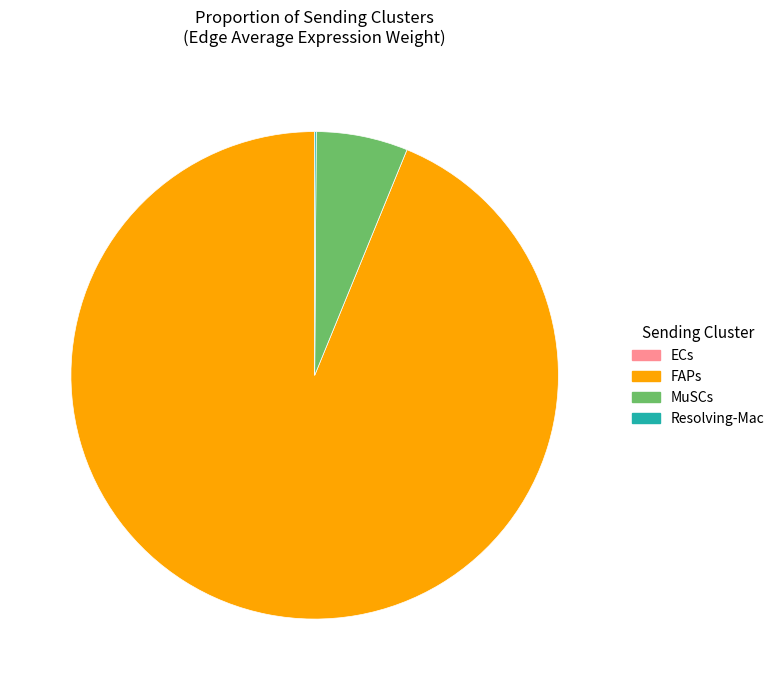

The FAPs slice represents 94% of the pie. True or false?

True